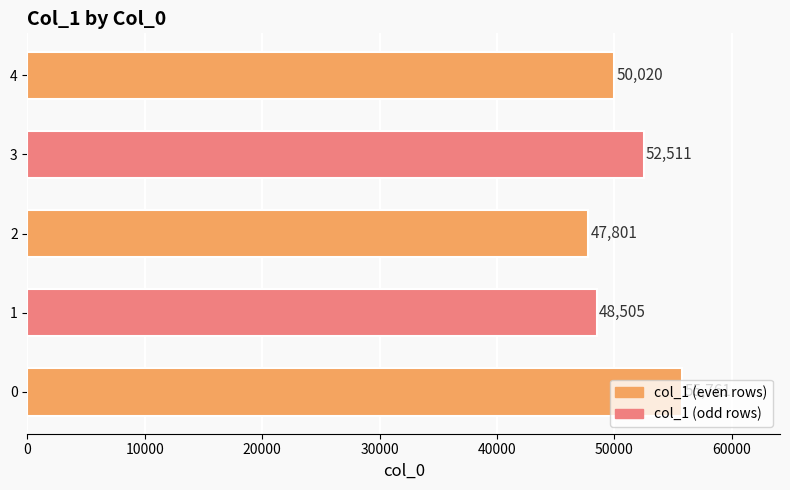

What value does the data have at 3?

52511